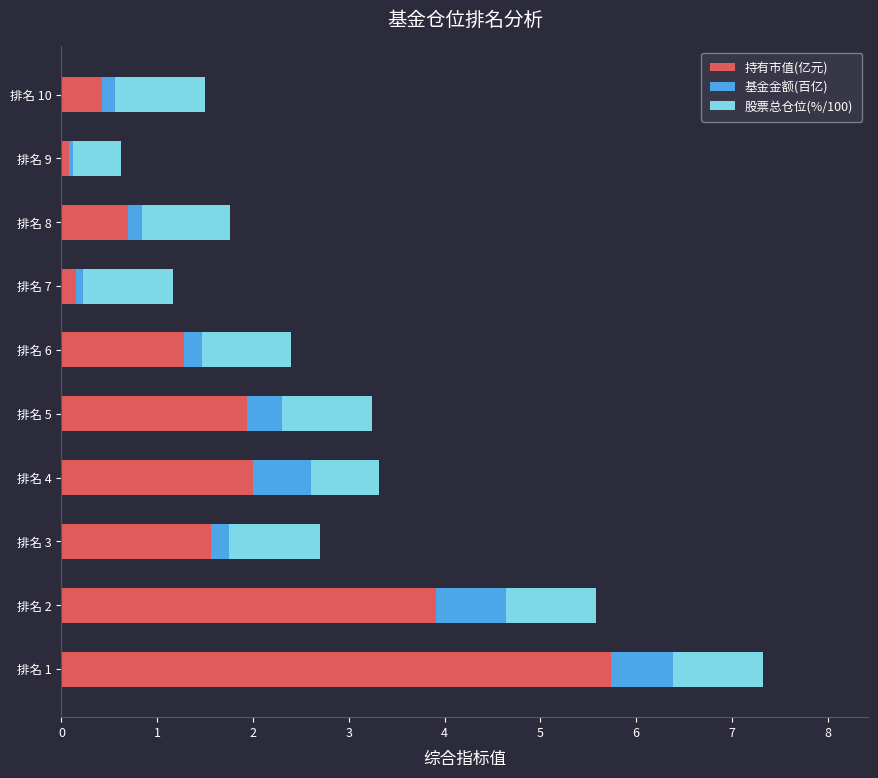

At which category is the sum across all series the highest?

排名 1